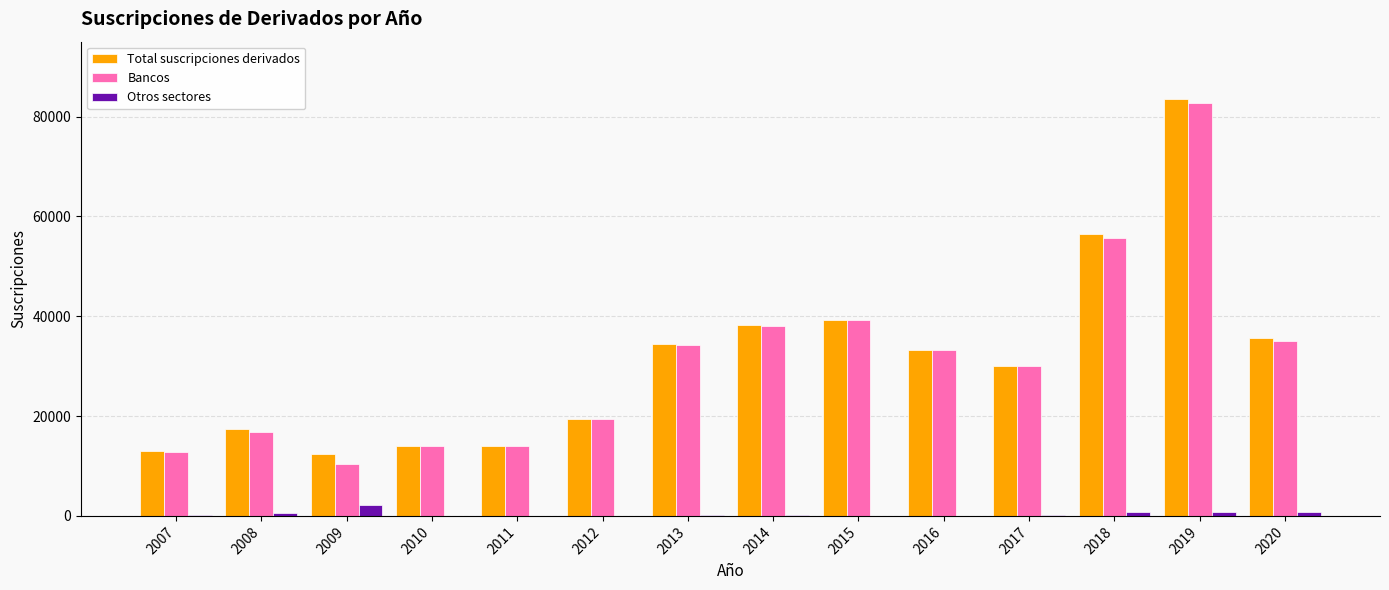

What is the sum of all Bancos values?

435228